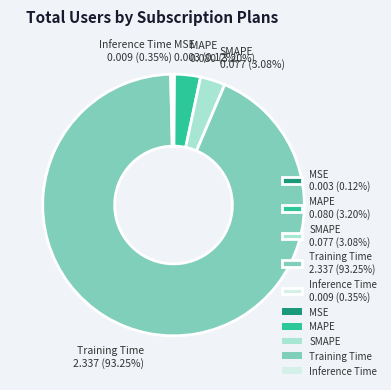

What percentage is the MAPE slice, to the nearest percent?

3%